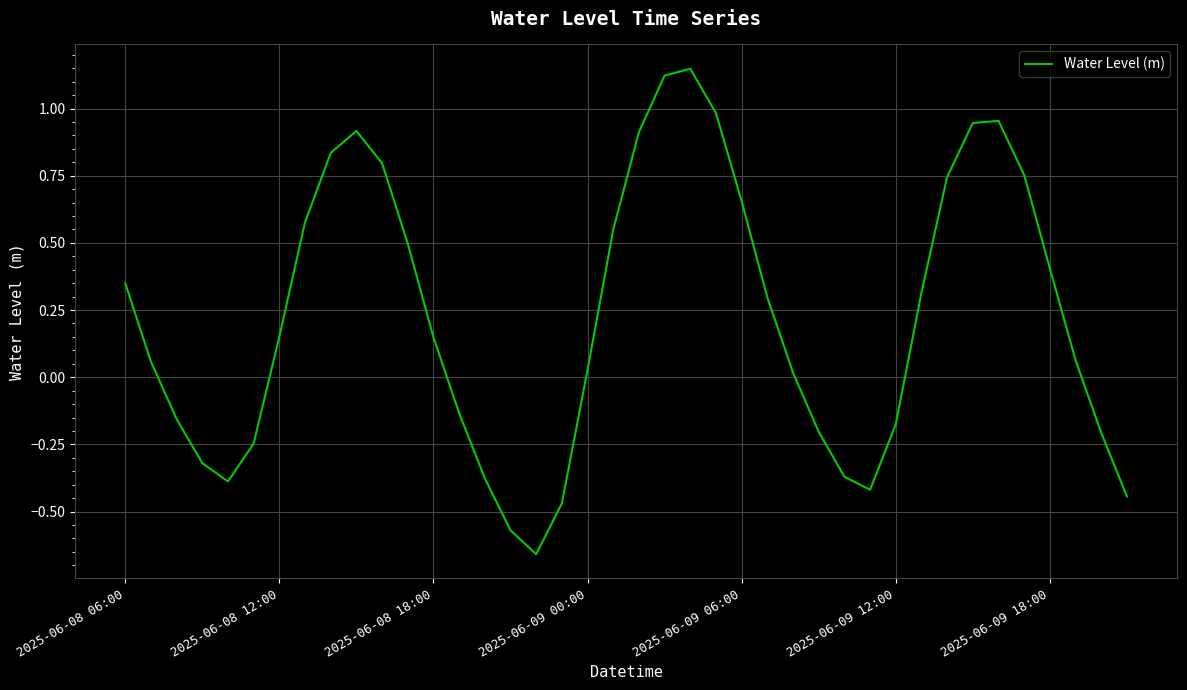

What is the difference between the maximum and minimum values?

1.8